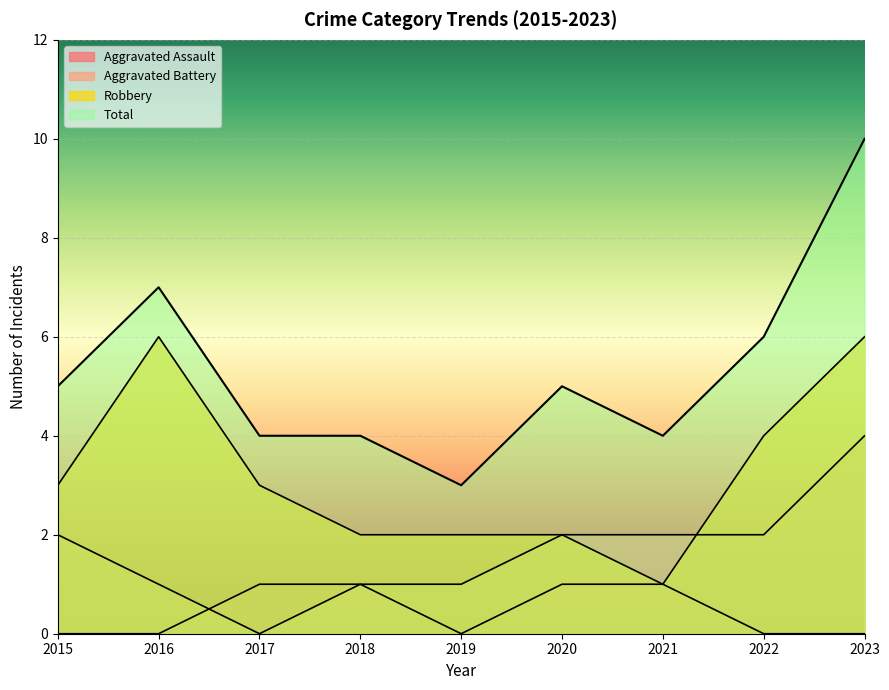

List the labels in order of Aggravated Assault value, largest first.

2017, 2018, 2020, 2021, 2015, 2016, 2019, 2022, 2023